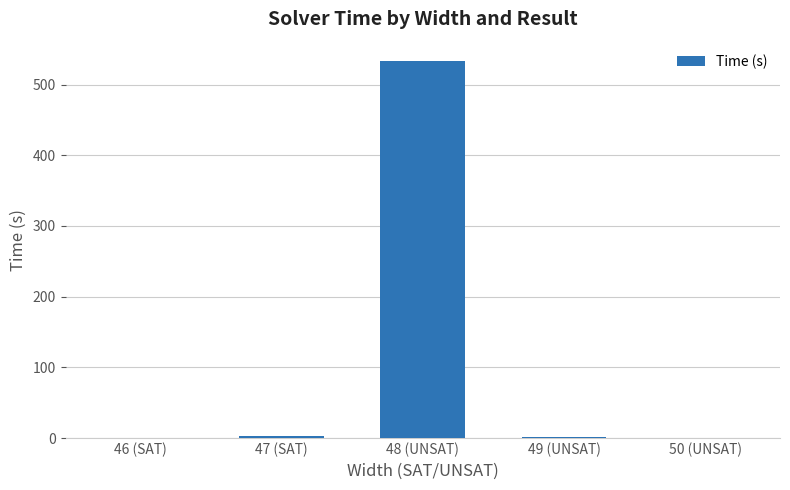

Which category has the highest value across all series?

48 (UNSAT)